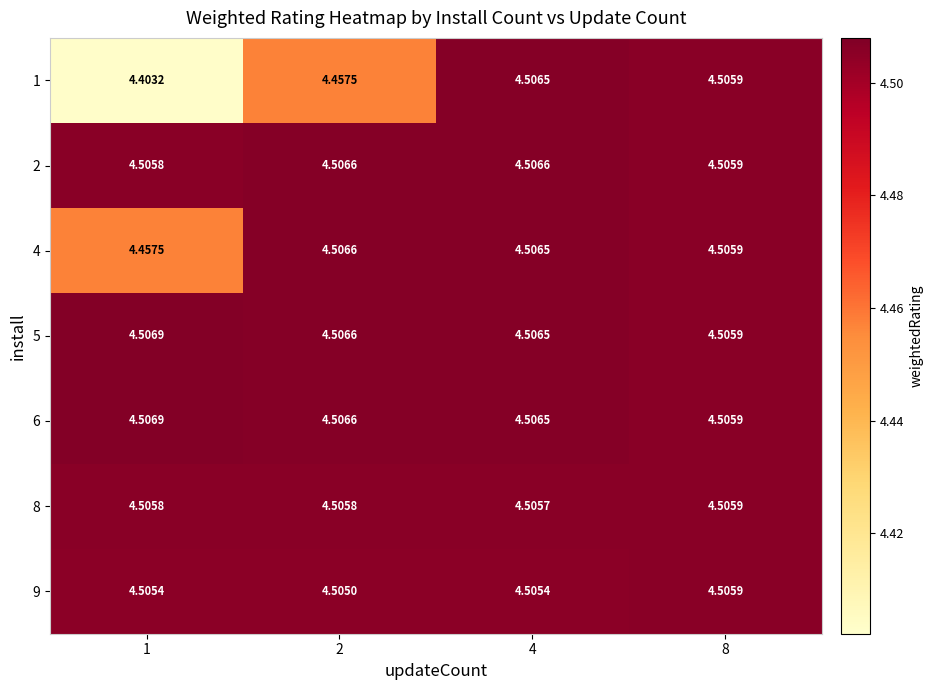

Which category has the lowest value across all series?

1